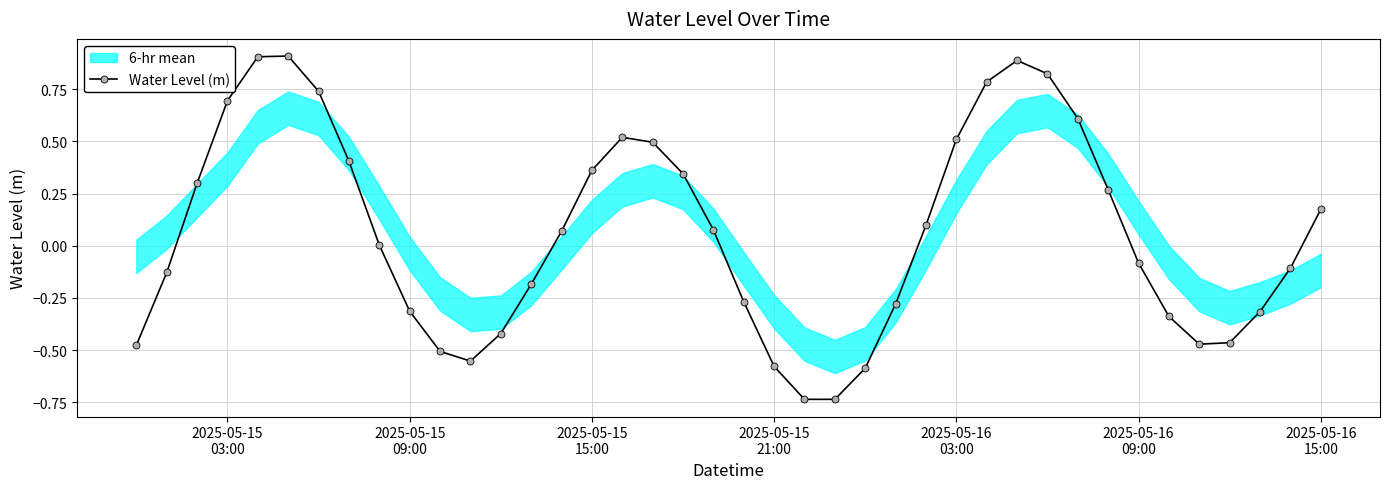

What is the maximum value for Water Level (m)?

0.9